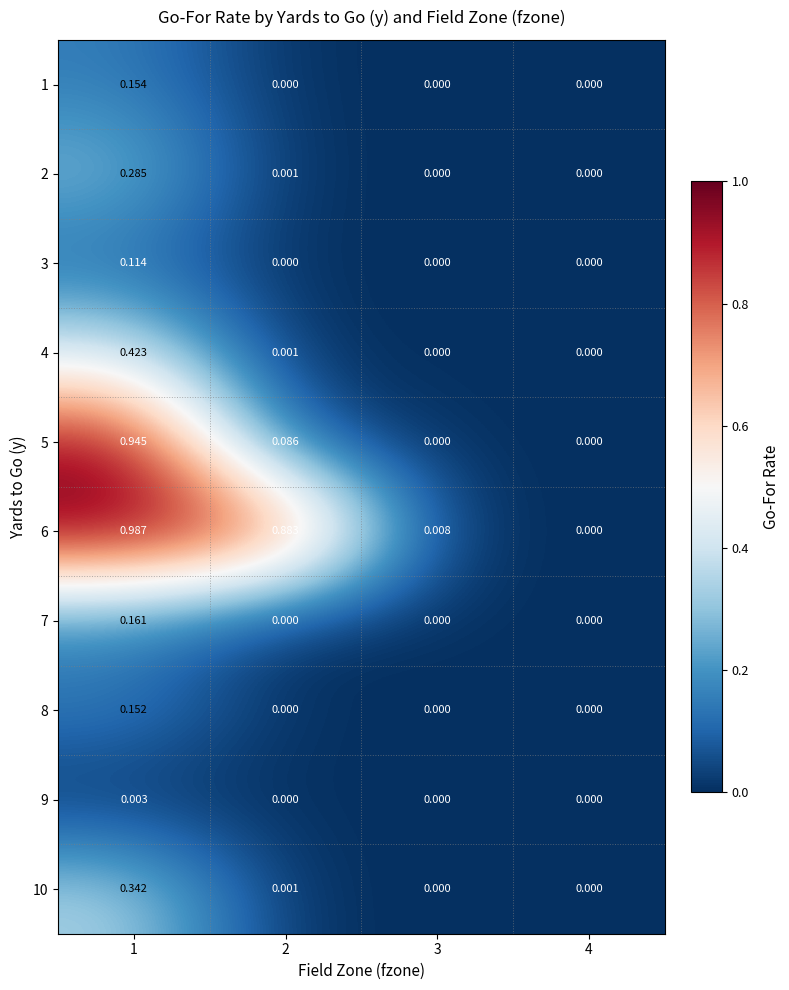

How many series are shown in this chart?

10